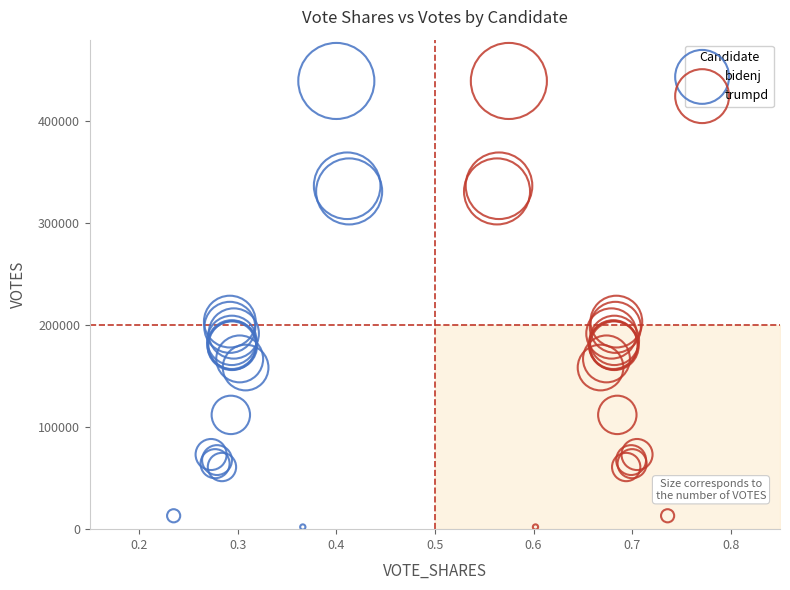

What are all the series names shown in the legend?

bidenj, trumpd